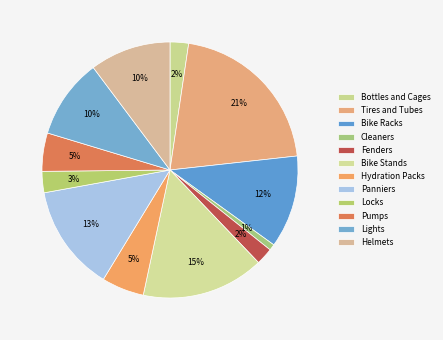

How much of the chart is everything except Bike Stands?

84.5%